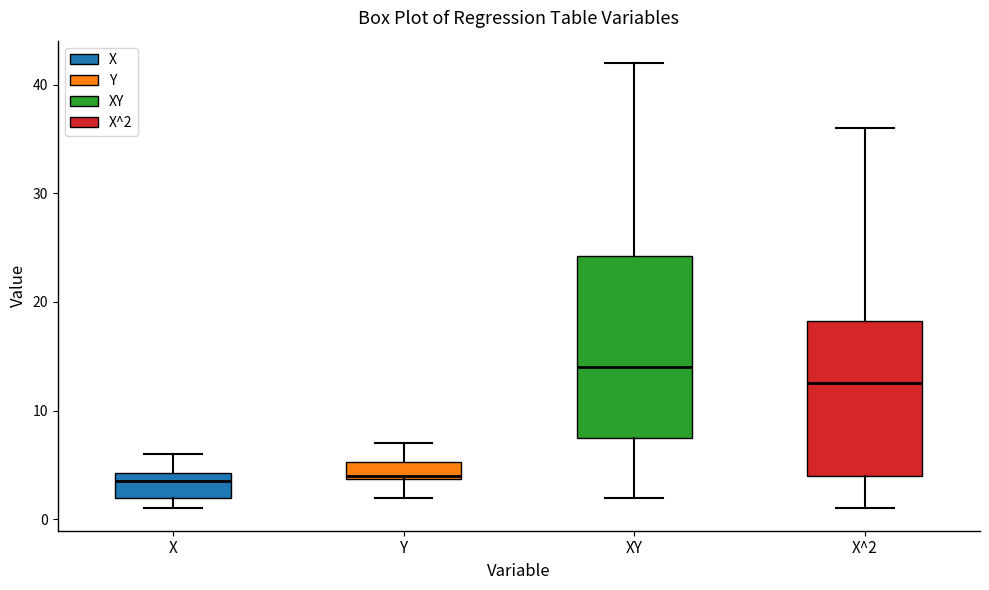

Where does the upper whisker of the box for X end on the y-axis? The values are not printed on the chart, so give them approximately, as read against the axis.

6